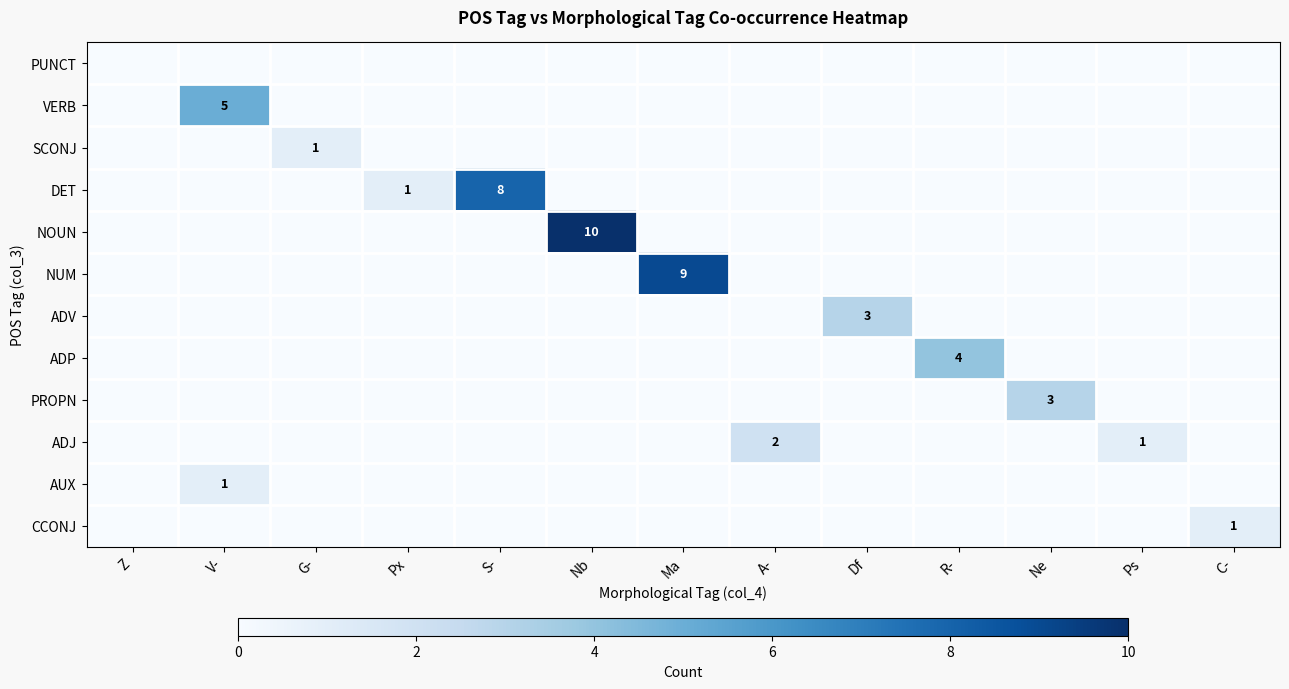

How many categories are shown in the chart?

13